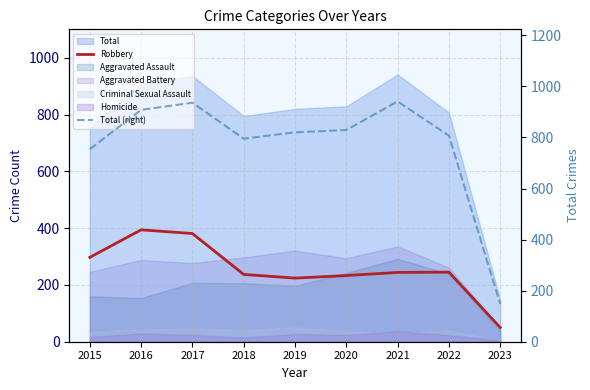

Which series has the largest total across all categories?

Total (right)